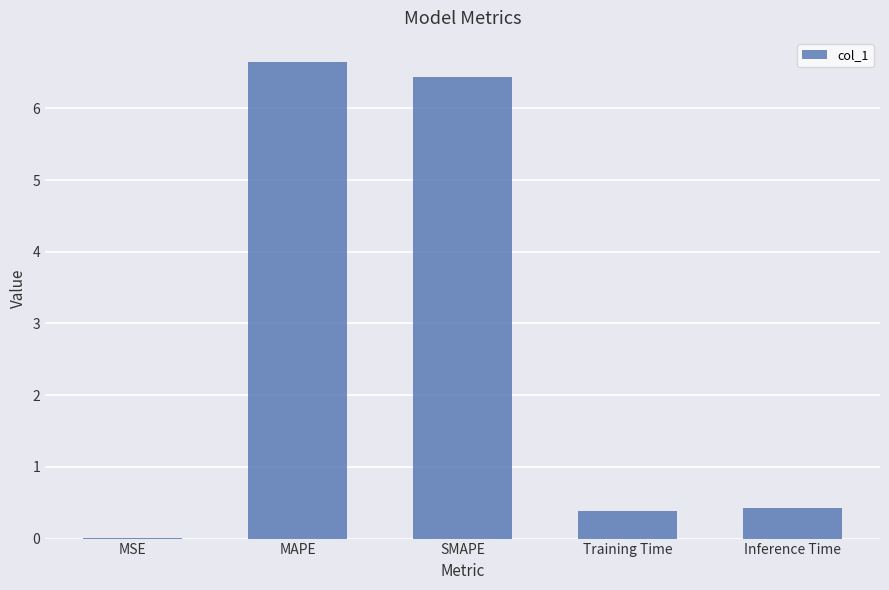

What is the sum of all values?

13.9